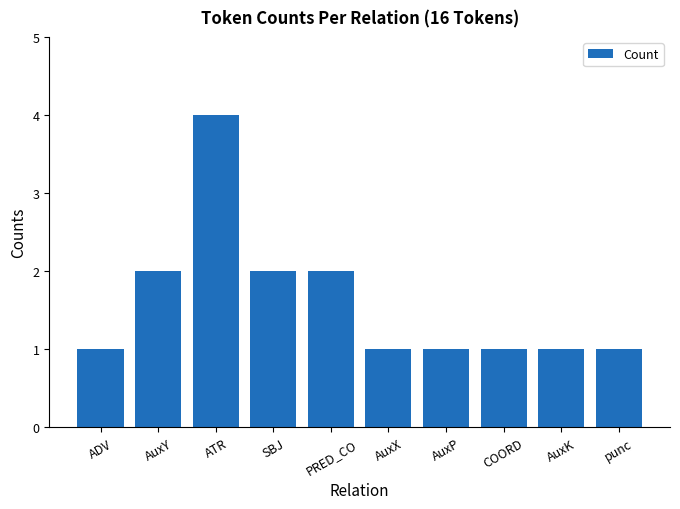

Reading right to left, list all the values displayed in this chart.

punc=1	AuxK=1	COORD=1	AuxP=1	AuxX=1	PRED_CO=2	SBJ=2	ATR=4	AuxY=2	ADV=1